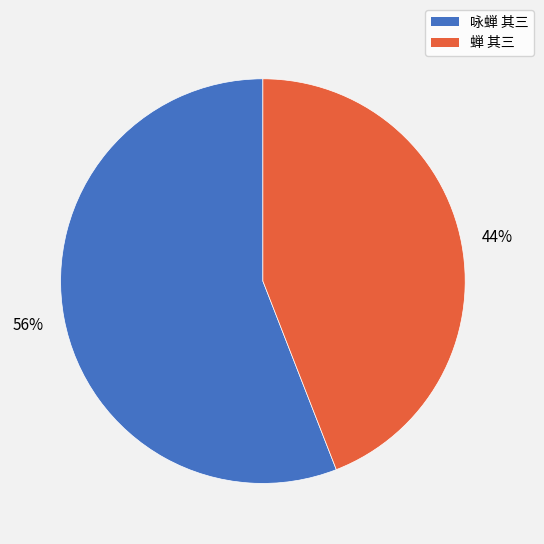

What percentage is the 咏蝉 其三 slice, to the nearest percent?

56%